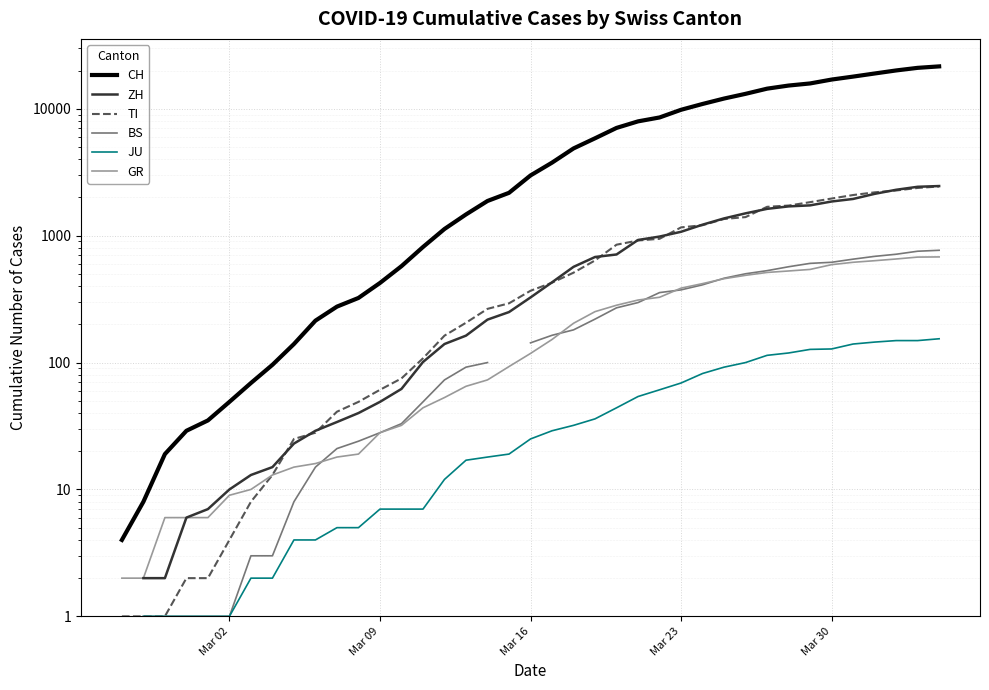

Does the chart display data point markers on the line(s)?

No